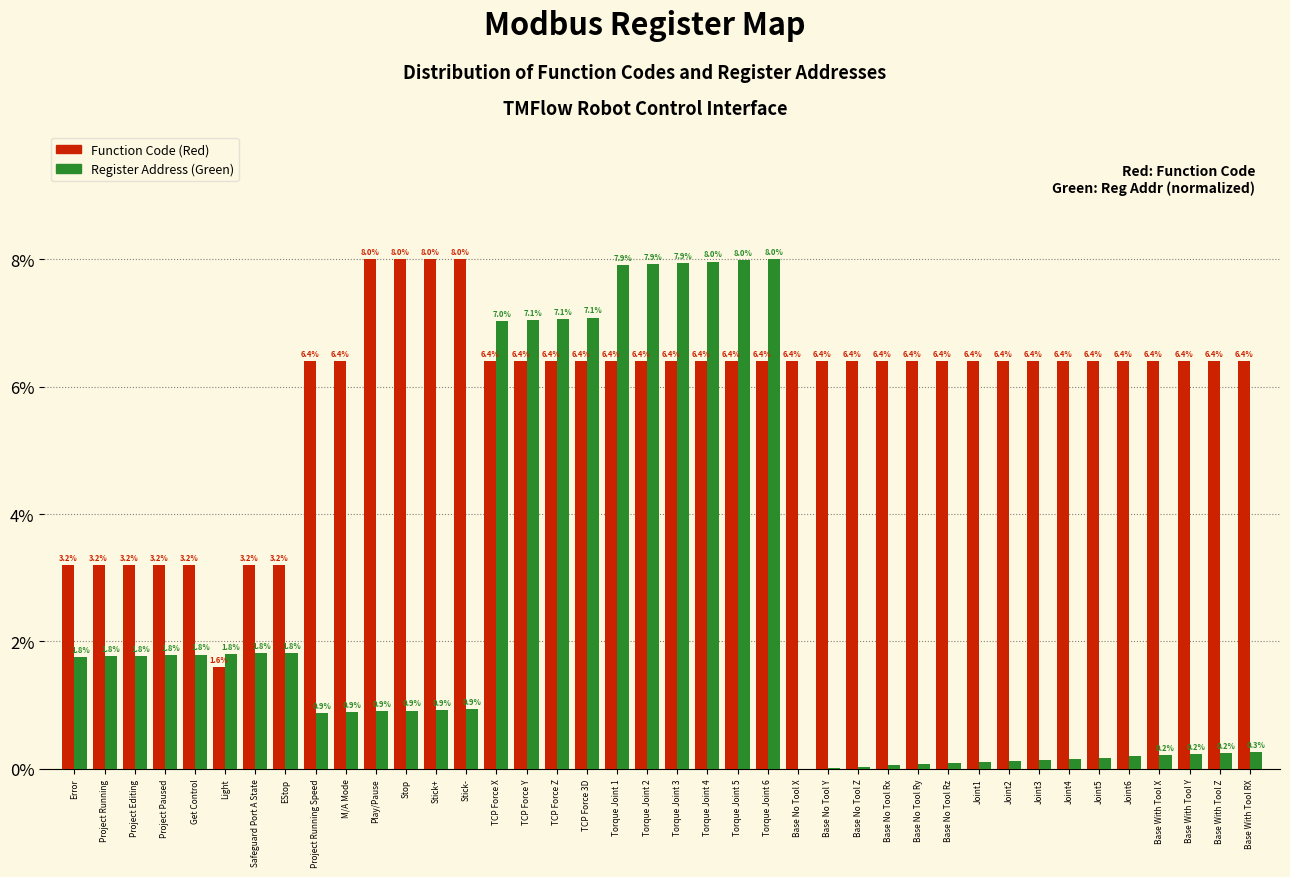

Between TCP Force X and Base With Tool Z, which series saw the biggest shift?

Register Address (Green)